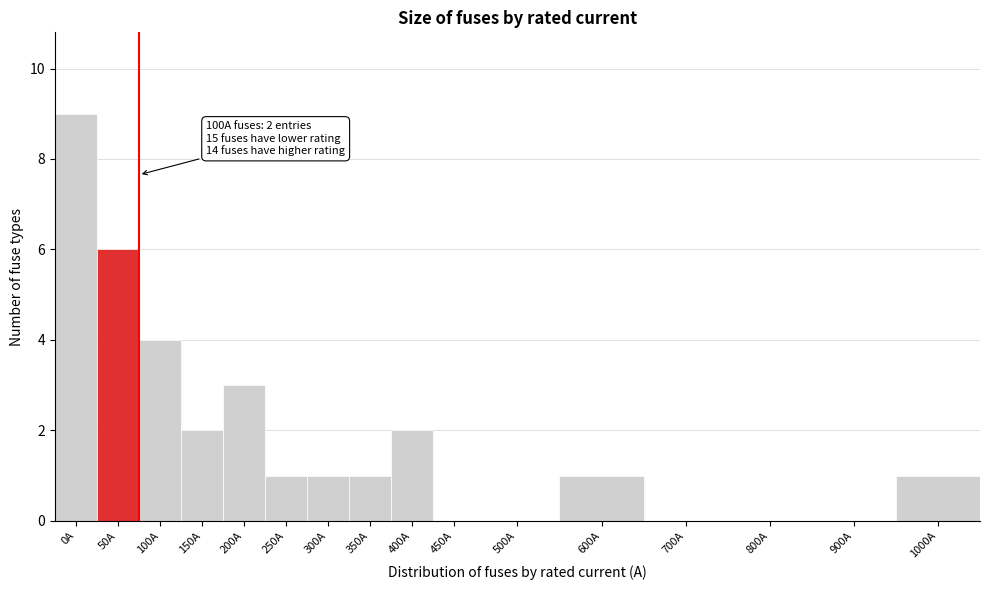

Reading right to left, transcribe all the data shown in this chart.

1000A=1	900A=0	800A=0	700A=0	600A=1	500A=0	450A=0	400A=2	350A=1	300A=1	250A=1	200A=3	150A=2	100A=4	50A=6	0A=9